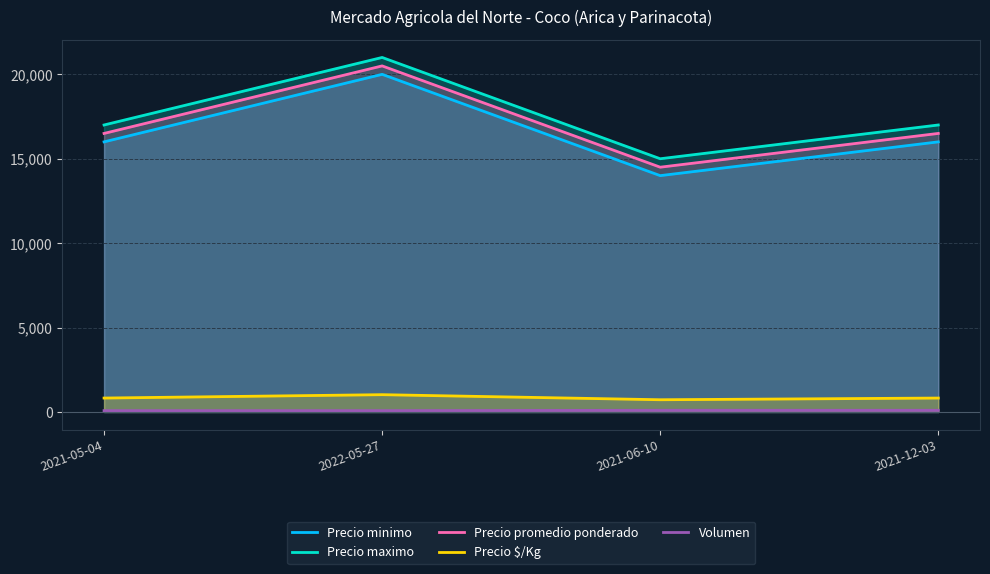

What is the approximate value of Precio promedio ponderado at 2022-05-27, to the nearest 100?

20500